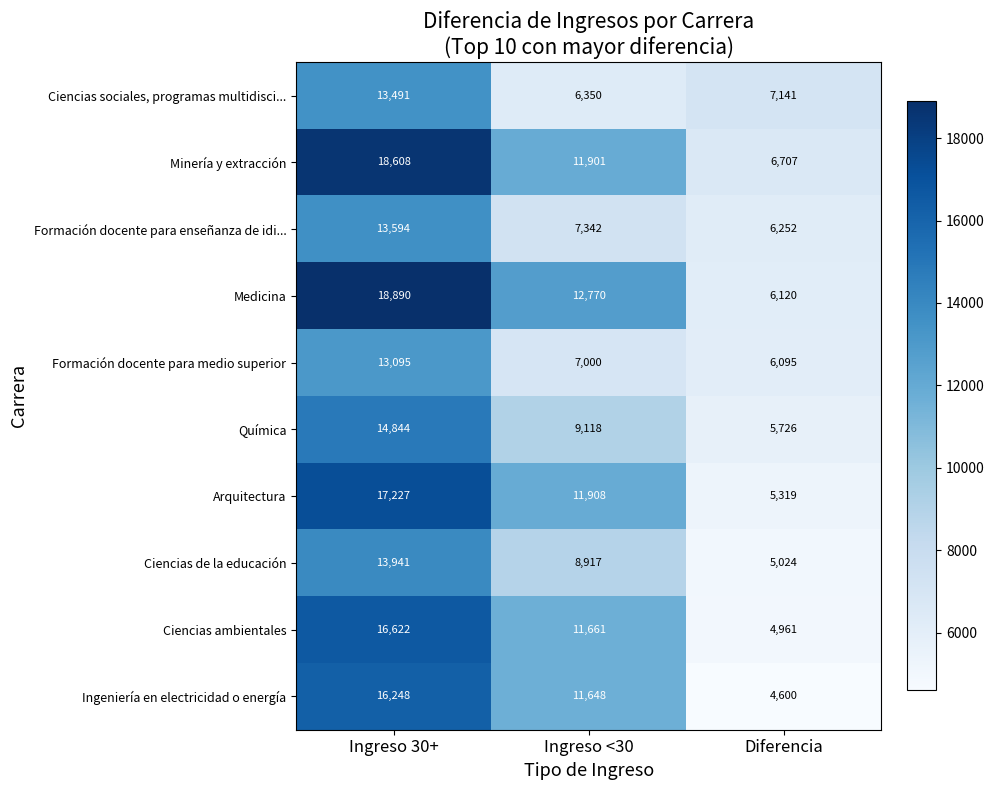

What is the total value across all series at Ingreso <30?

98615